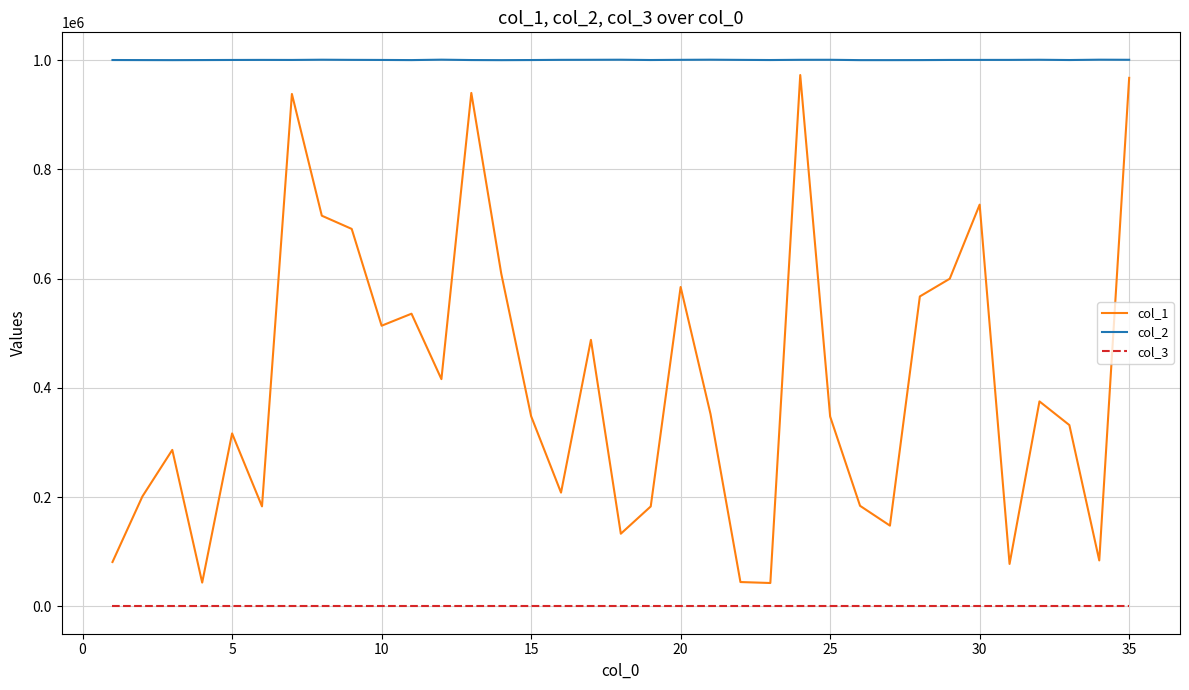

Is this an area chart (filled region under the line)?

No